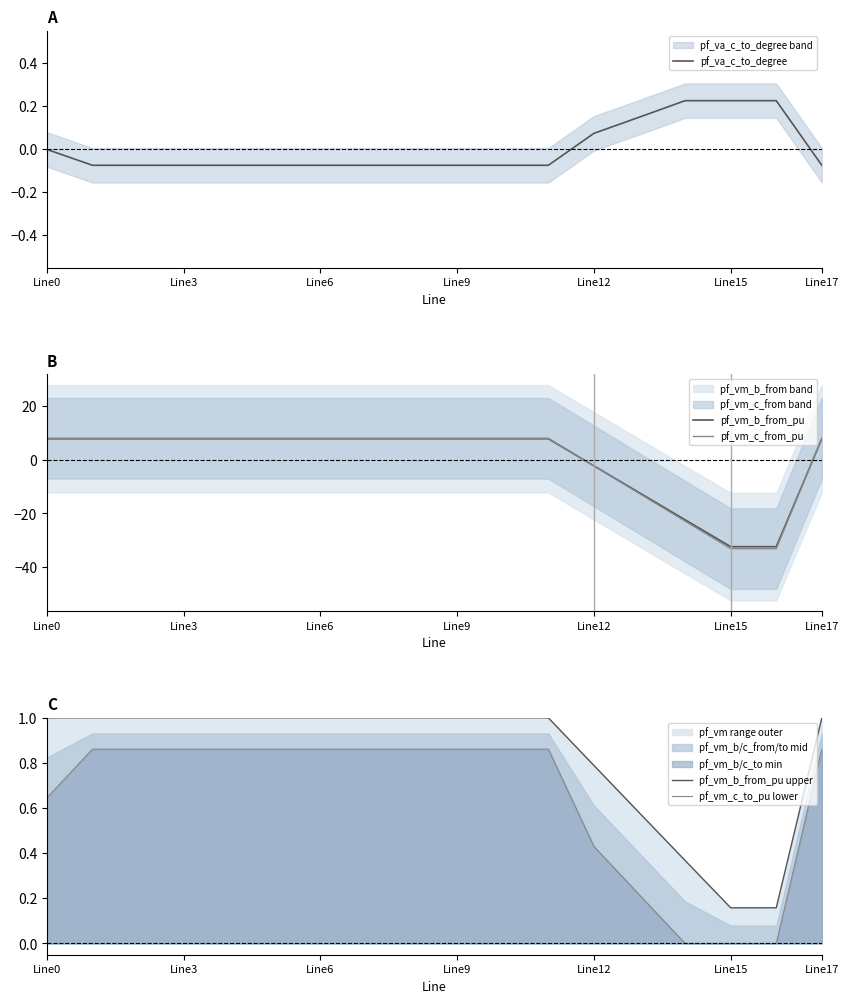

How many values in the pf_vm_c_from_pu series exceed 7?

13